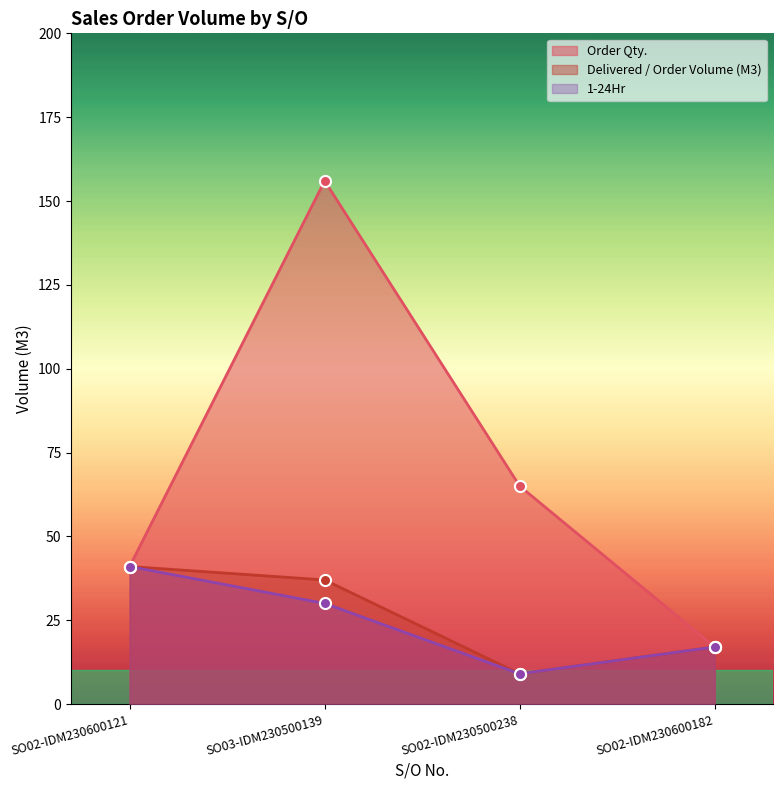

In 1-24Hr, how many points are lower than both neighbors (excluding endpoints)?

1